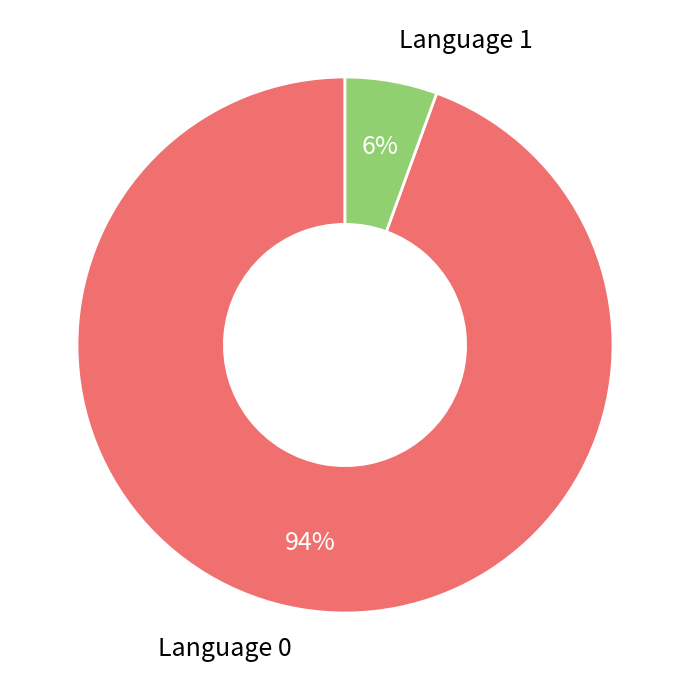

Do Language 0 and Language 1 together represent more than half of the pie?

Yes